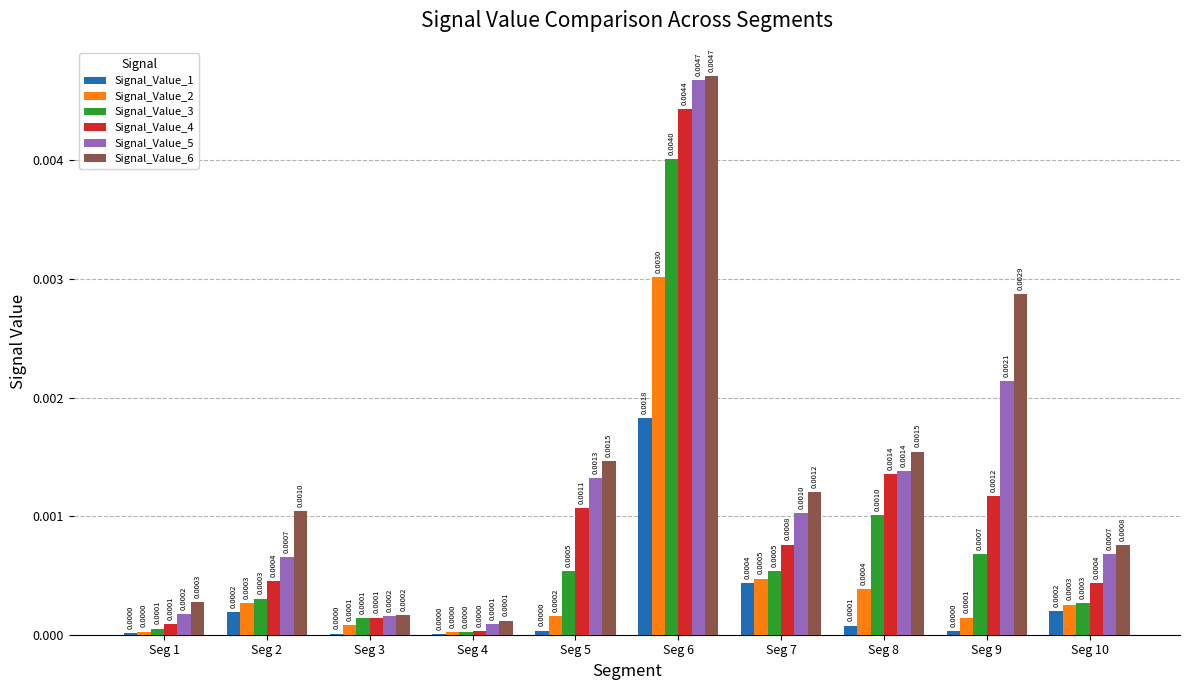

Which category has the highest value in the Signal_Value_2 series?

Seg 6